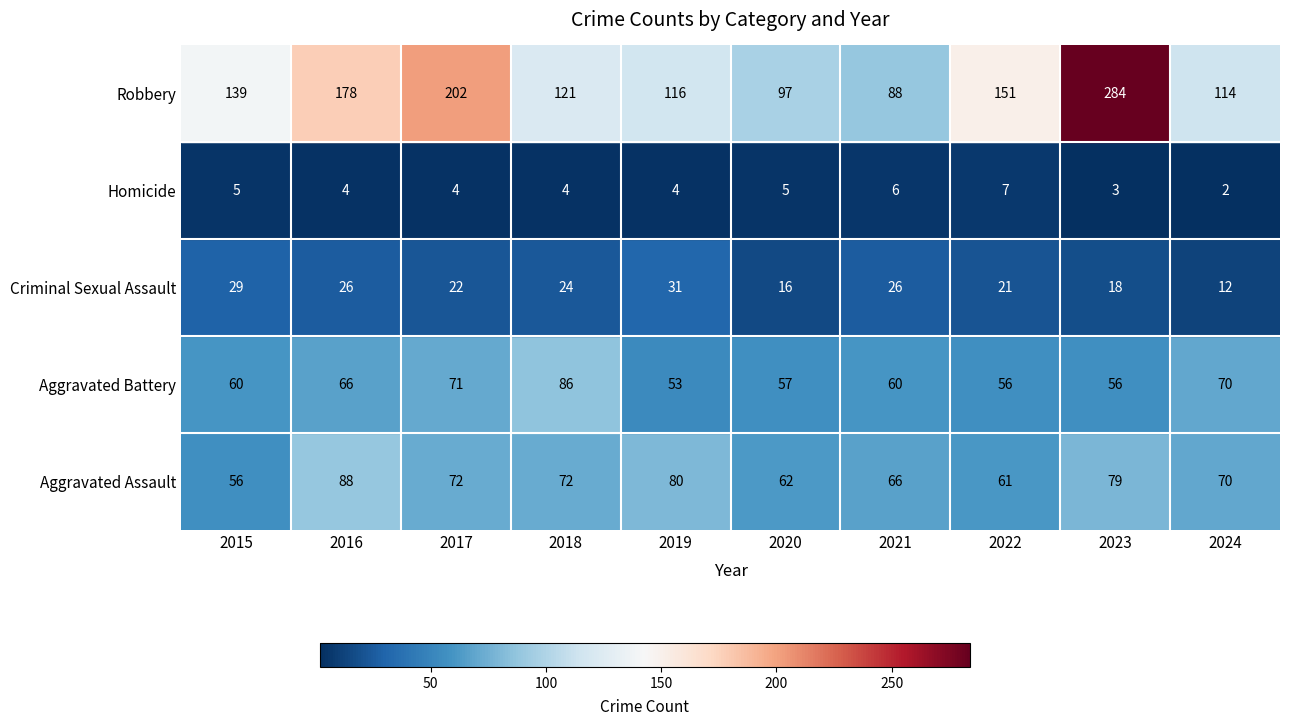

Is the value of Aggravated Assault at 2024 greater than the value of Criminal Sexual Assault at 2023?

Yes